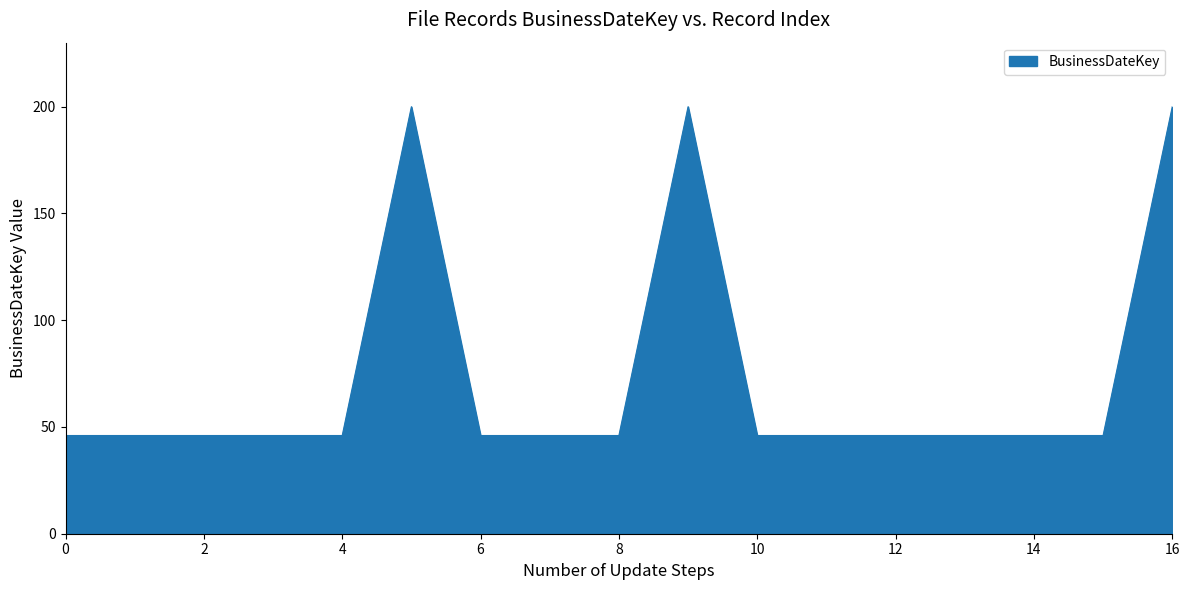

What is the maximum value shown in the chart?

200